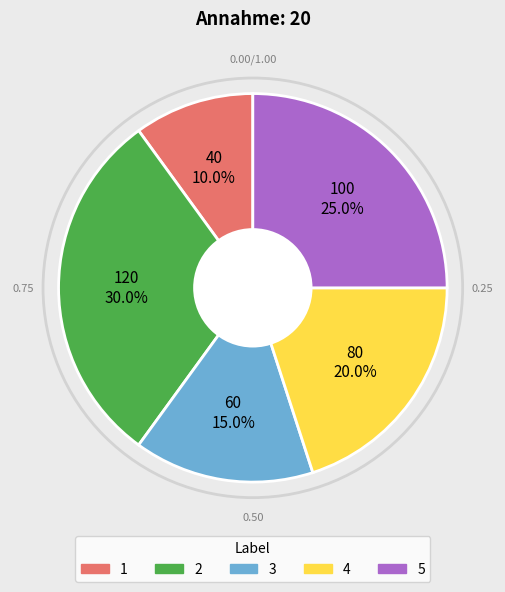

Does any single category account for the majority?

No